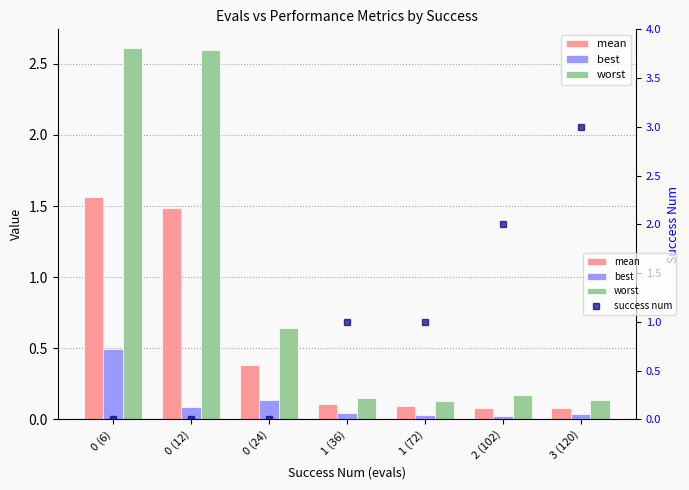

At 0 (24), list the series in order from smallest to largest.

success num, best, mean, worst